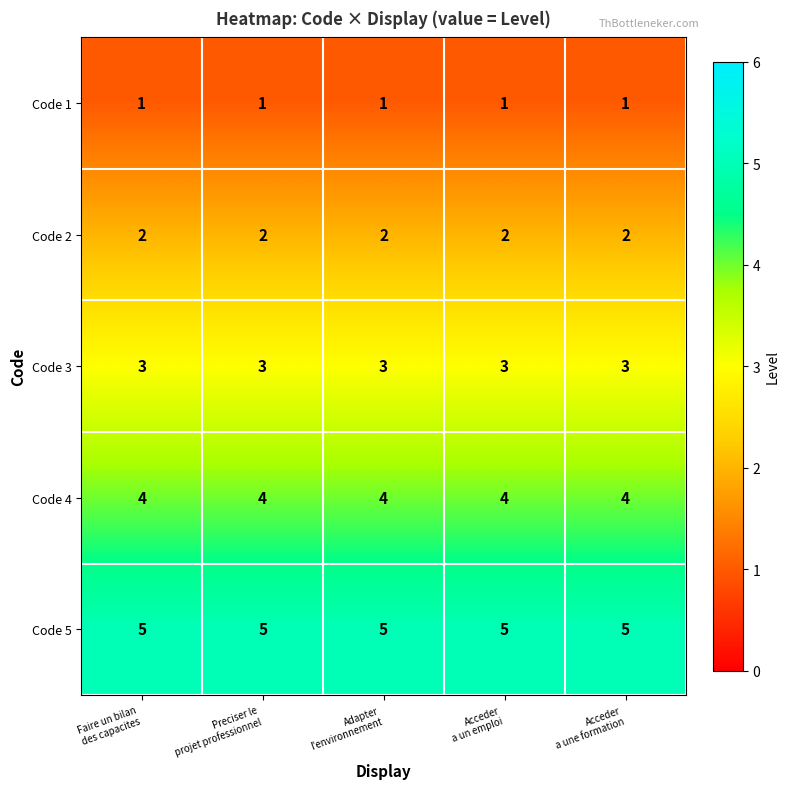

Which series has the largest total across all categories?

Code 5